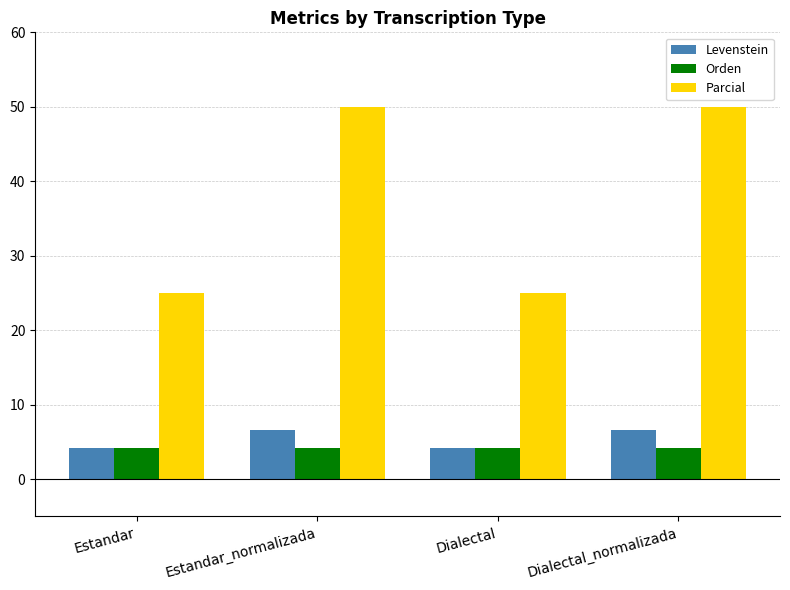

How many data points in Levenstein are less than 6?

2